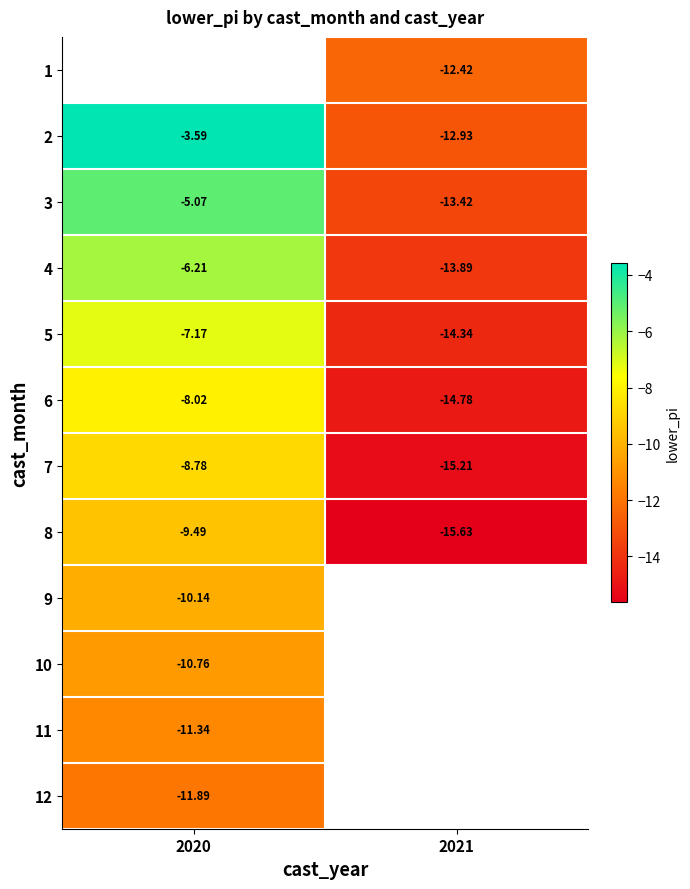

Is the value of 12 at 2020 greater than the value of 5 at 2021?

Yes